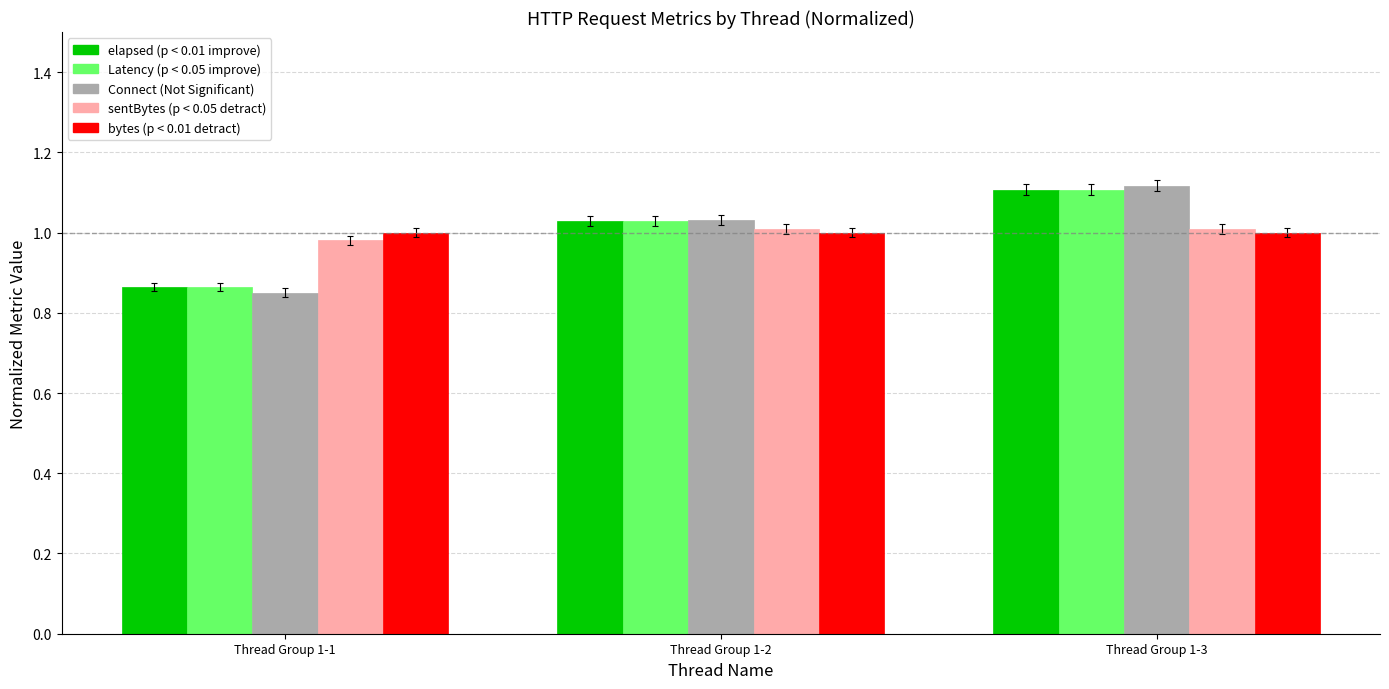

Which label corresponds to the largest value in the chart?

Thread Group 1-3